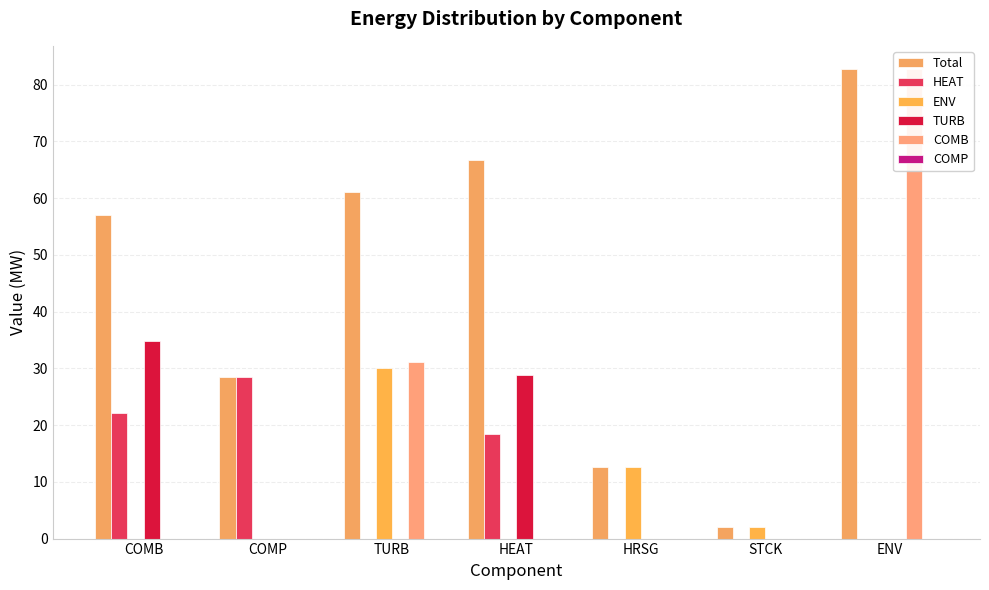

What is the label of the 4th bar from the left?

HEAT